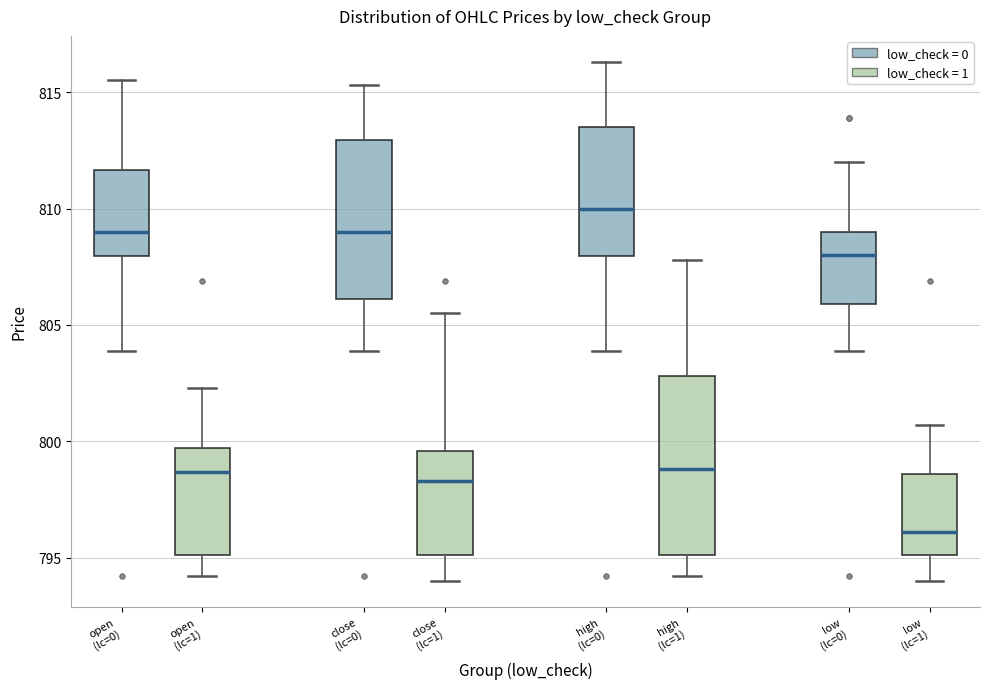

Where does the median line of the box for high (lc=1) sit on the y-axis? The values are not printed on the chart, so give them approximately, as read against the axis.

799.0